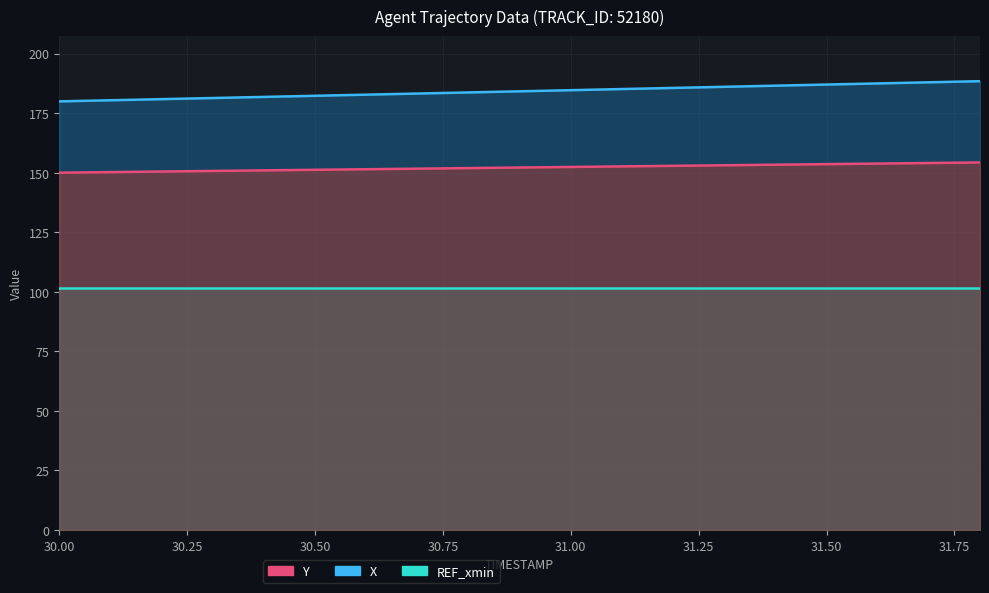

Which category has the highest value across all series?

31.8